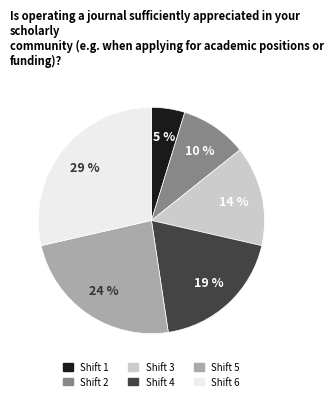

Do Shift 2 and Shift 1 together represent more than half of the pie?

No